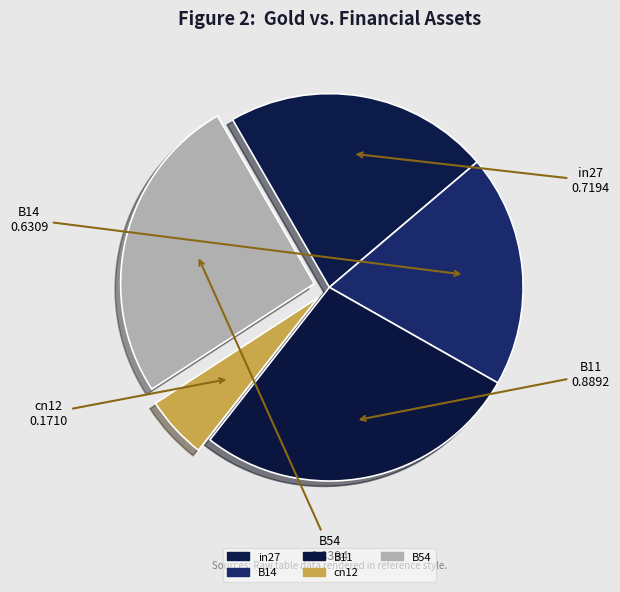

Do B11 and B14 together represent more than half of the pie?

No